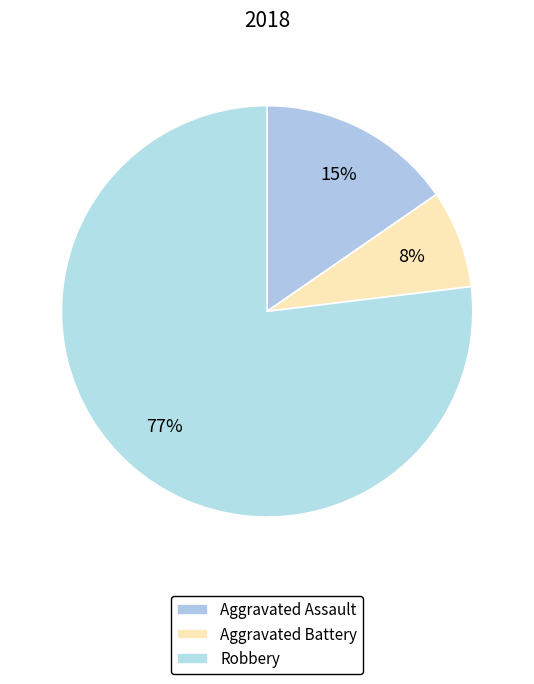

How many segments does this pie chart have?

3